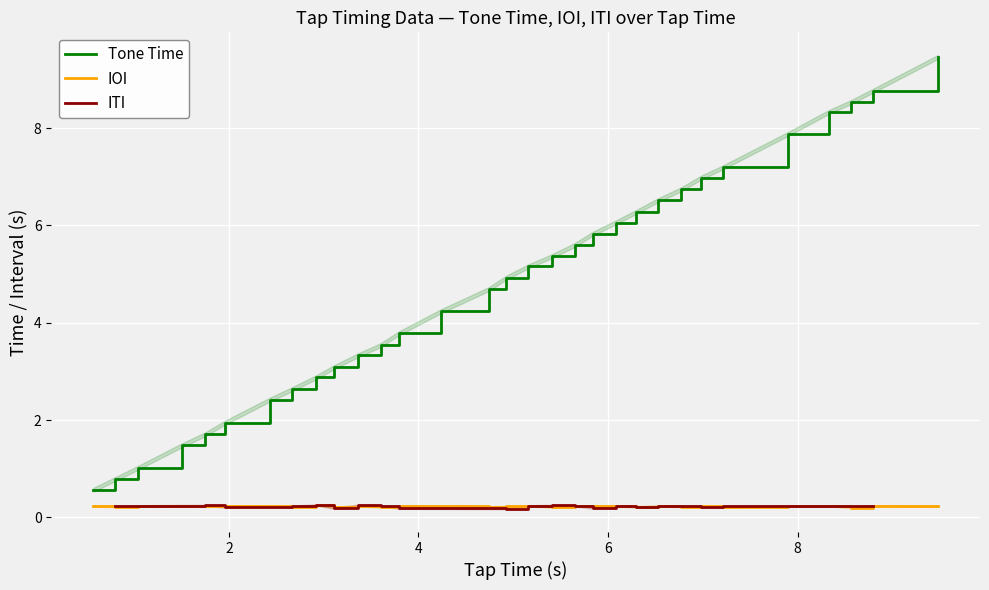

True or false: Tone Time and IOI intersect in this chart.

False